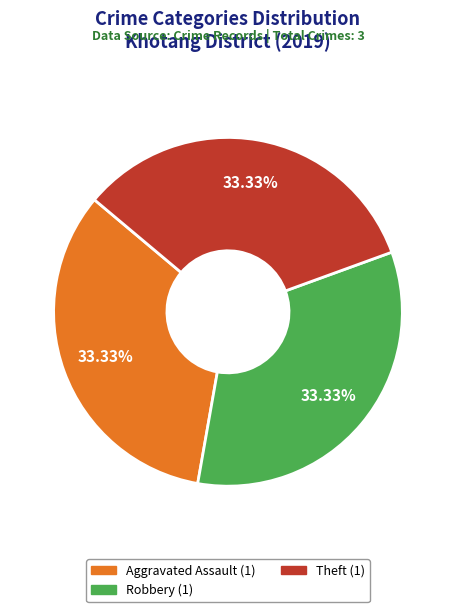

Does any single category account for the majority?

No